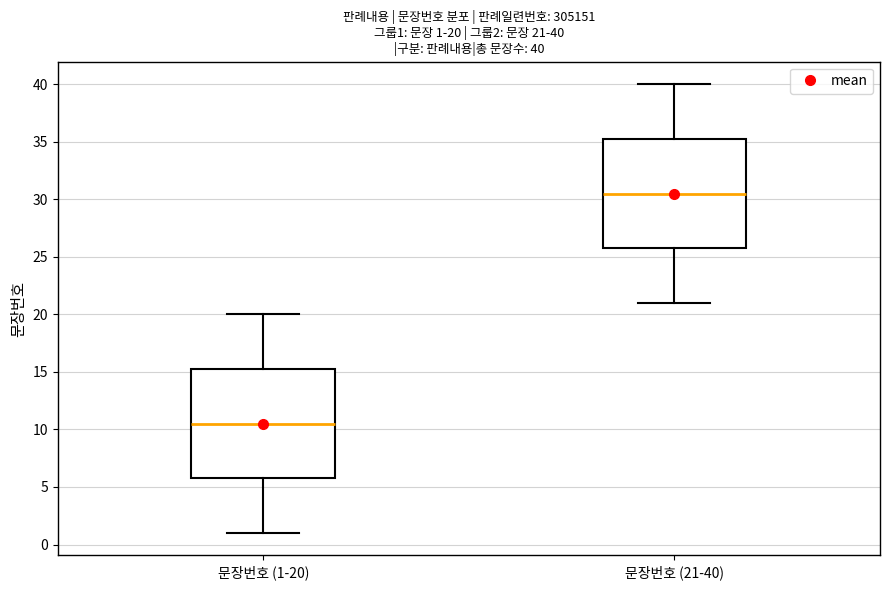

Which box's median line is the highest?

문장번호 (21-40)